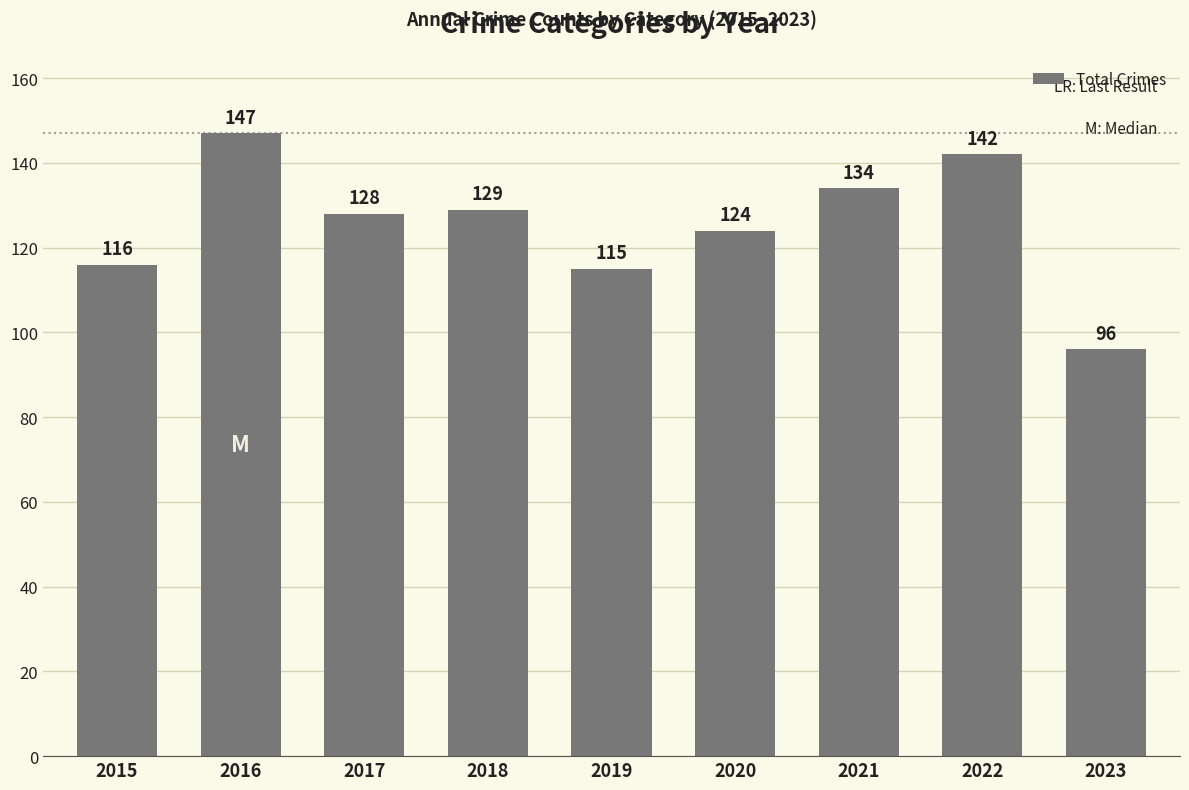

Reading right to left, what are all the values shown in this chart?

96	142	134	124	115	129	128	147	116